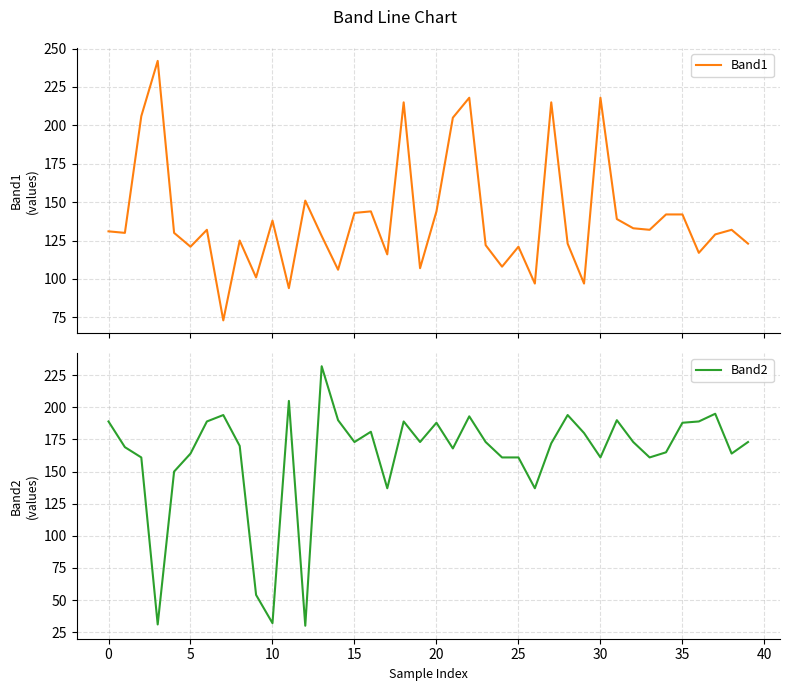

Which has a higher value, 32 or 35?

35